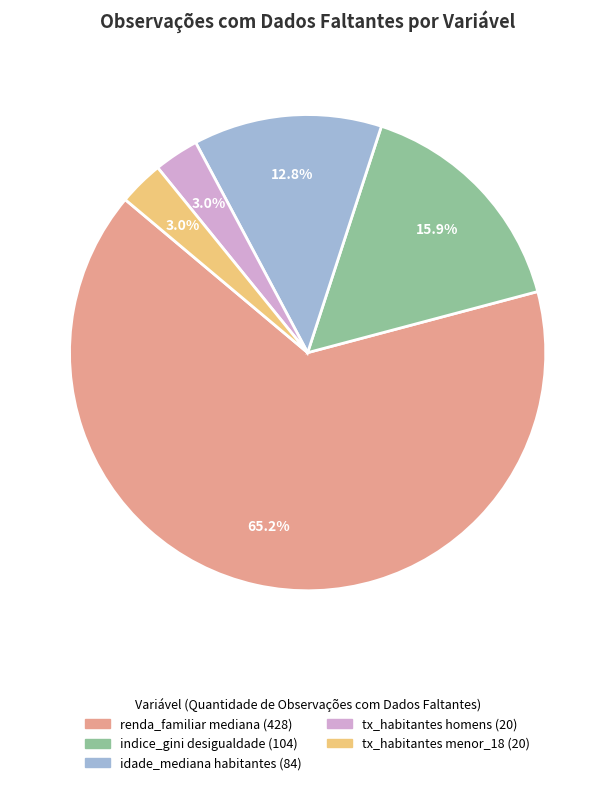

How many segments does this pie chart have?

5